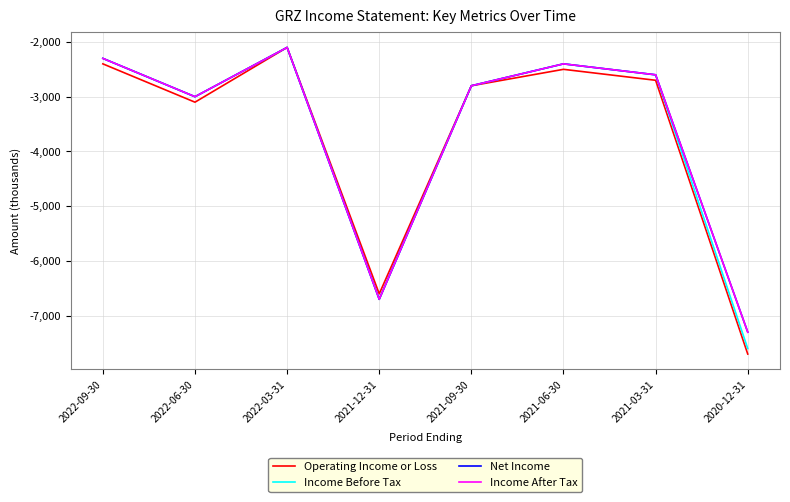

What is the highest value of the Income Before Tax series?

-2100